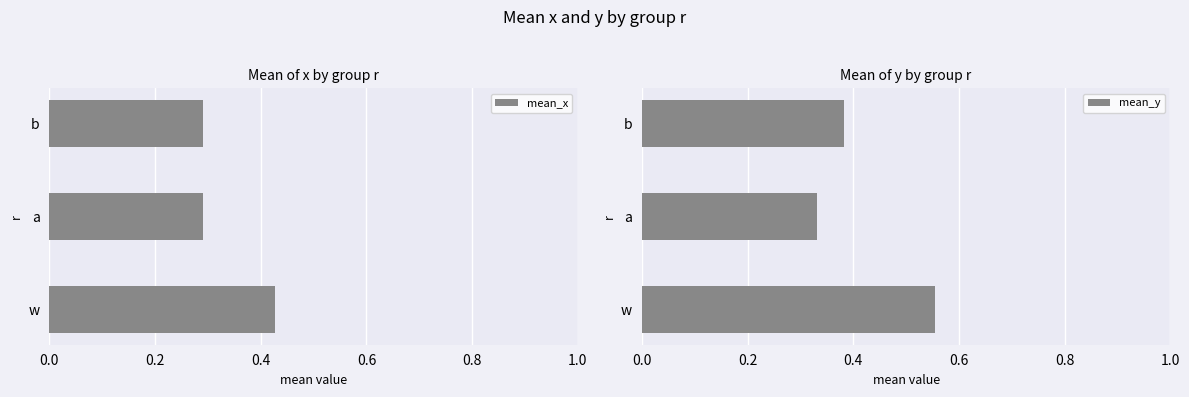

Rank the categories by mean_y value from highest to lowest.

w, b, a